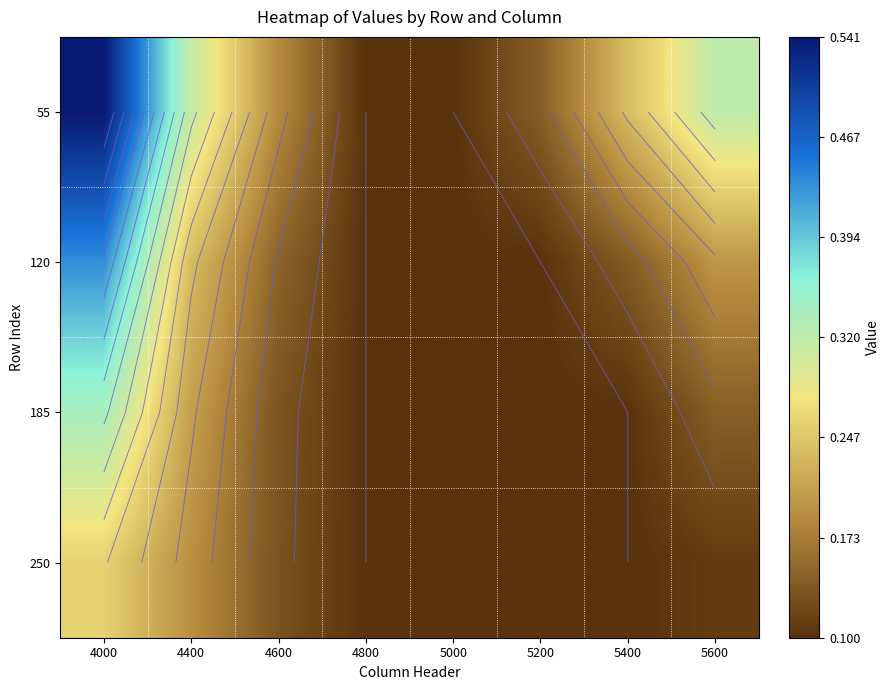

How many series are shown in this chart?

4